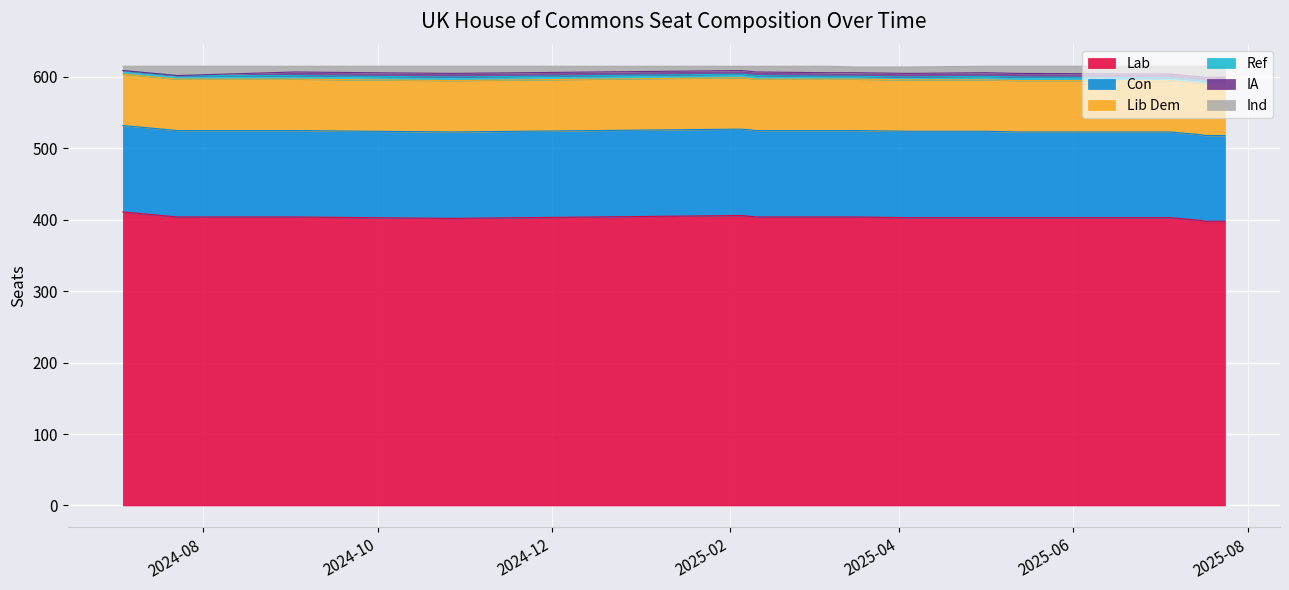

What is the approximate value of Con at 2025-02-05?

121